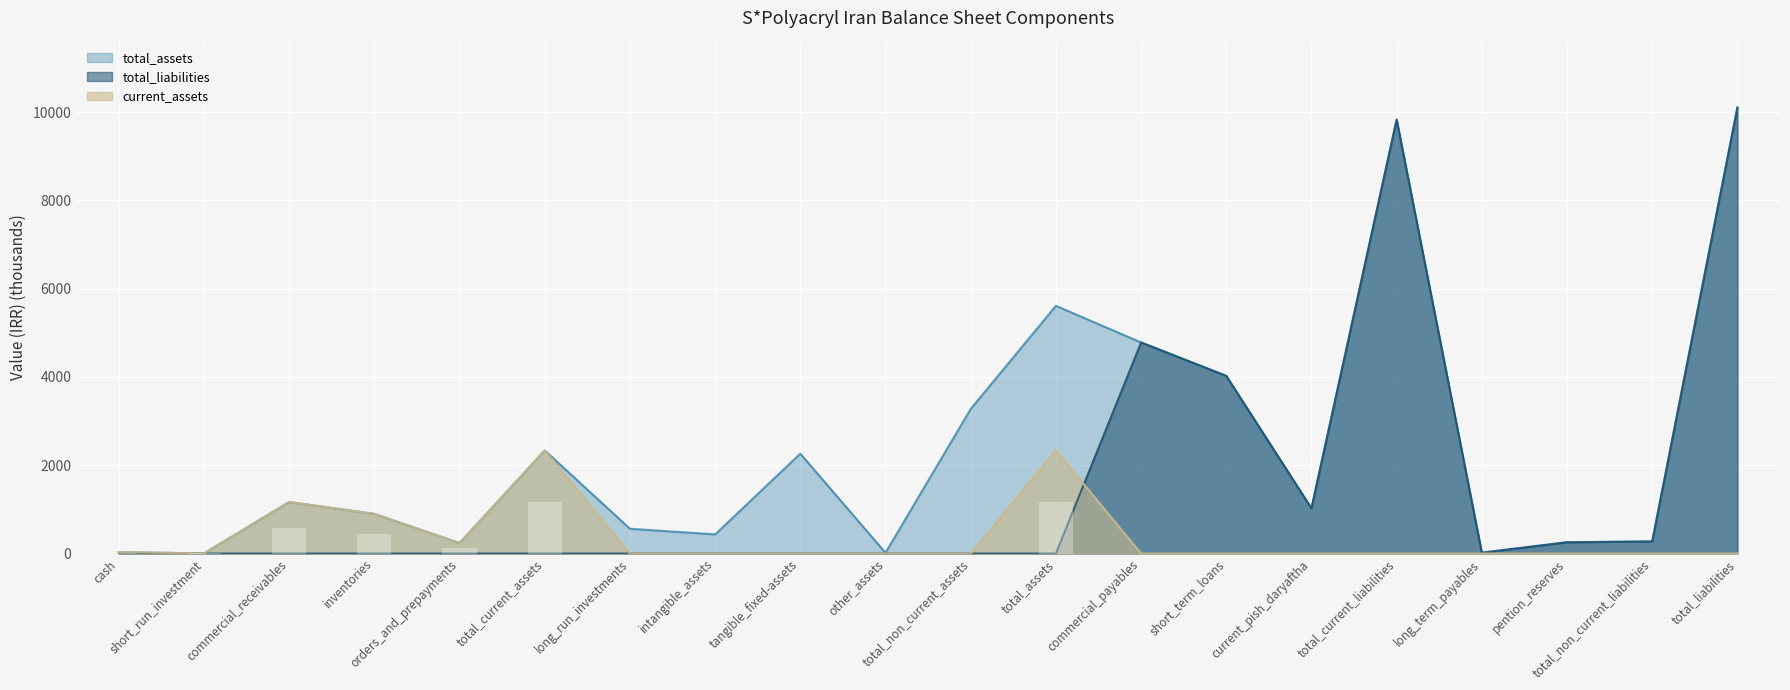

Which series changed the most between short_run_investment and short_term_loans?

total_liabilities